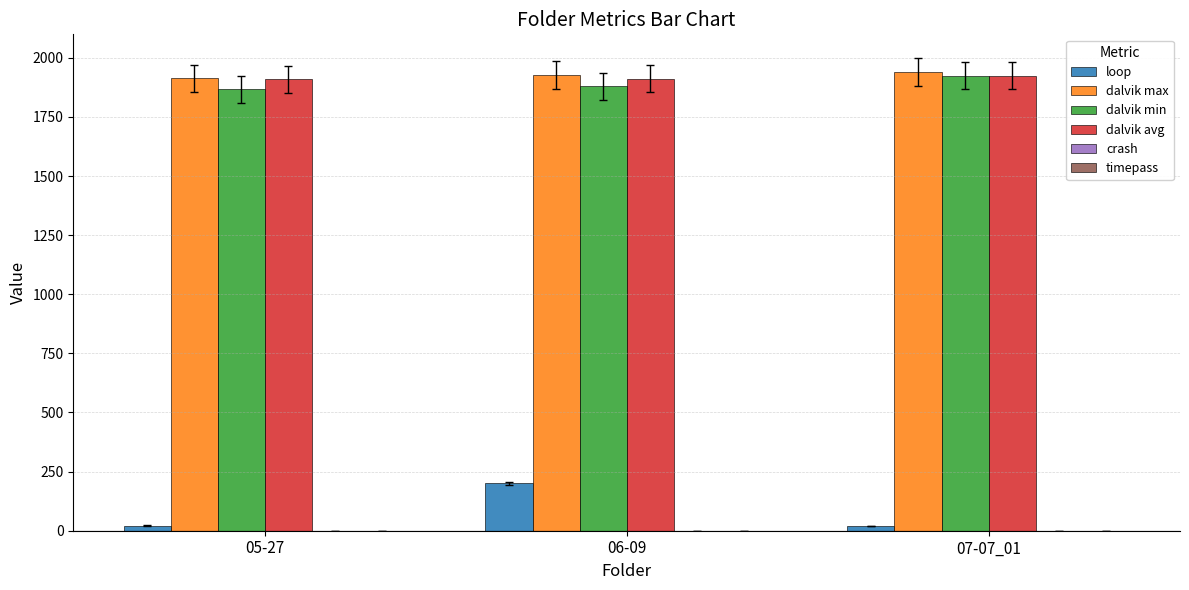

What is the highest value of the loop series?

200